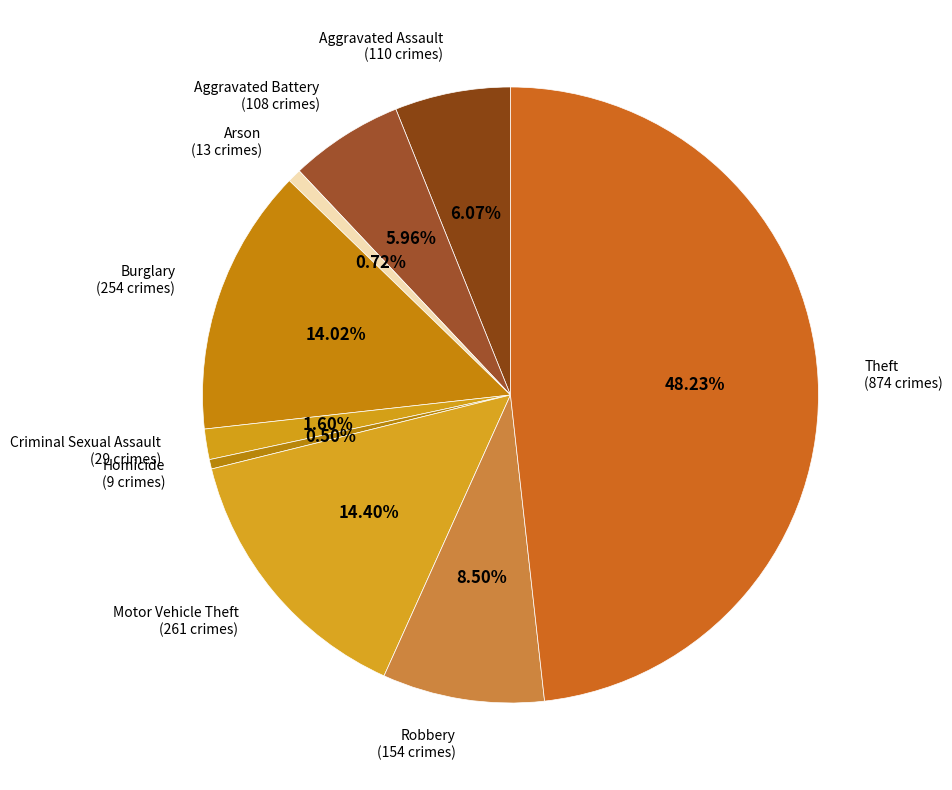

Count the number of slices in the pie.

9